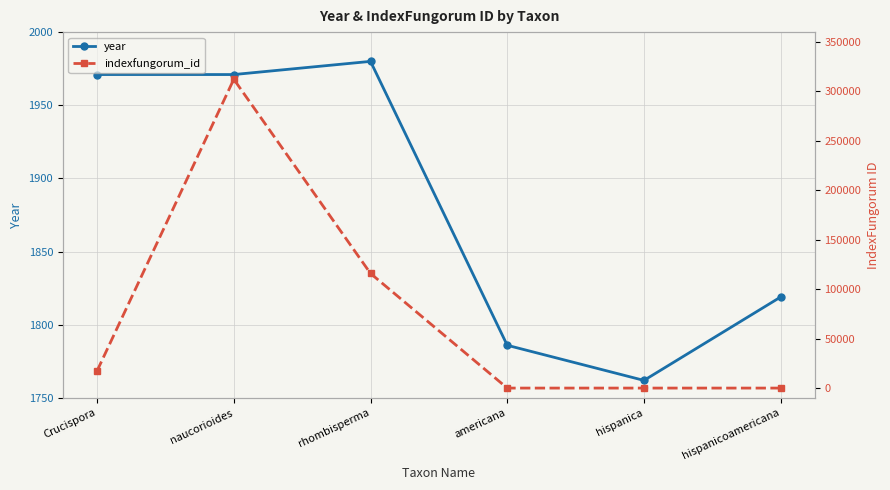

What are all the series names shown in the legend?

year, indexfungorum_id